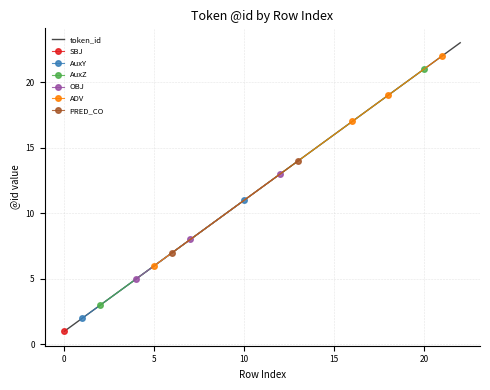

Count the number of categories in the chart.

23